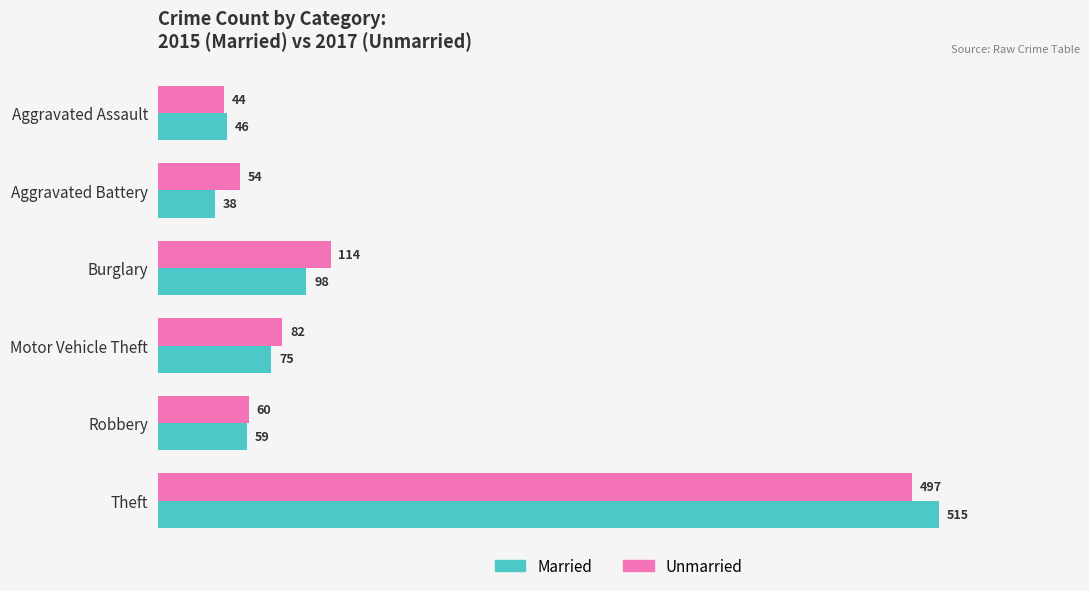

How many data points does each series have?

6